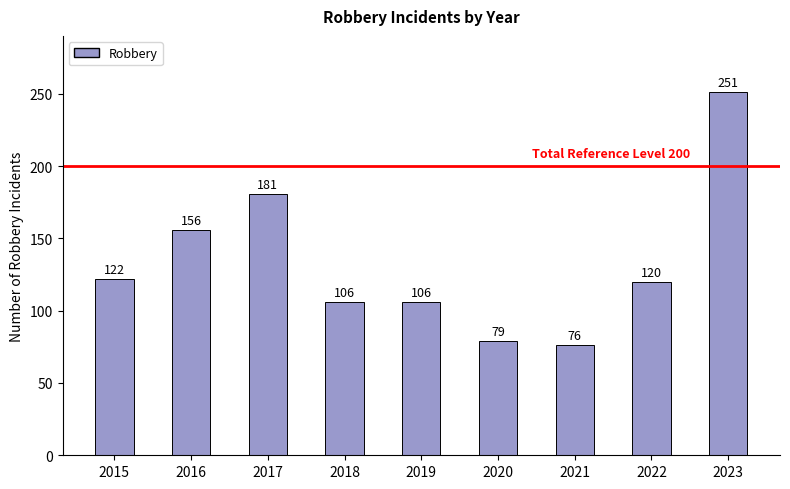

Are the bars horizontal?

No